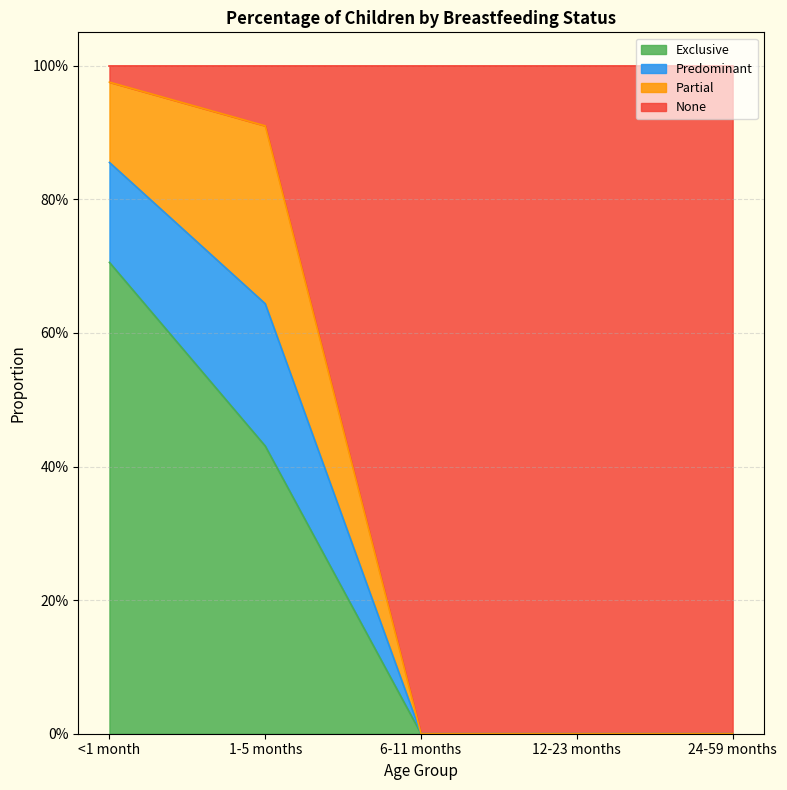

What is the sum of the Exclusive values at 1-5 months and 24-59 months?

0.4